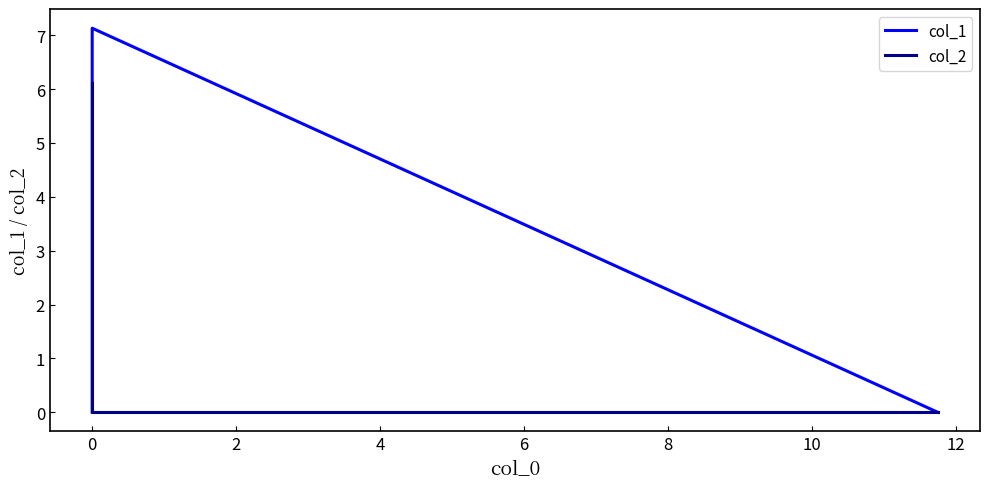

What is the total value across all series at 0?

7.1